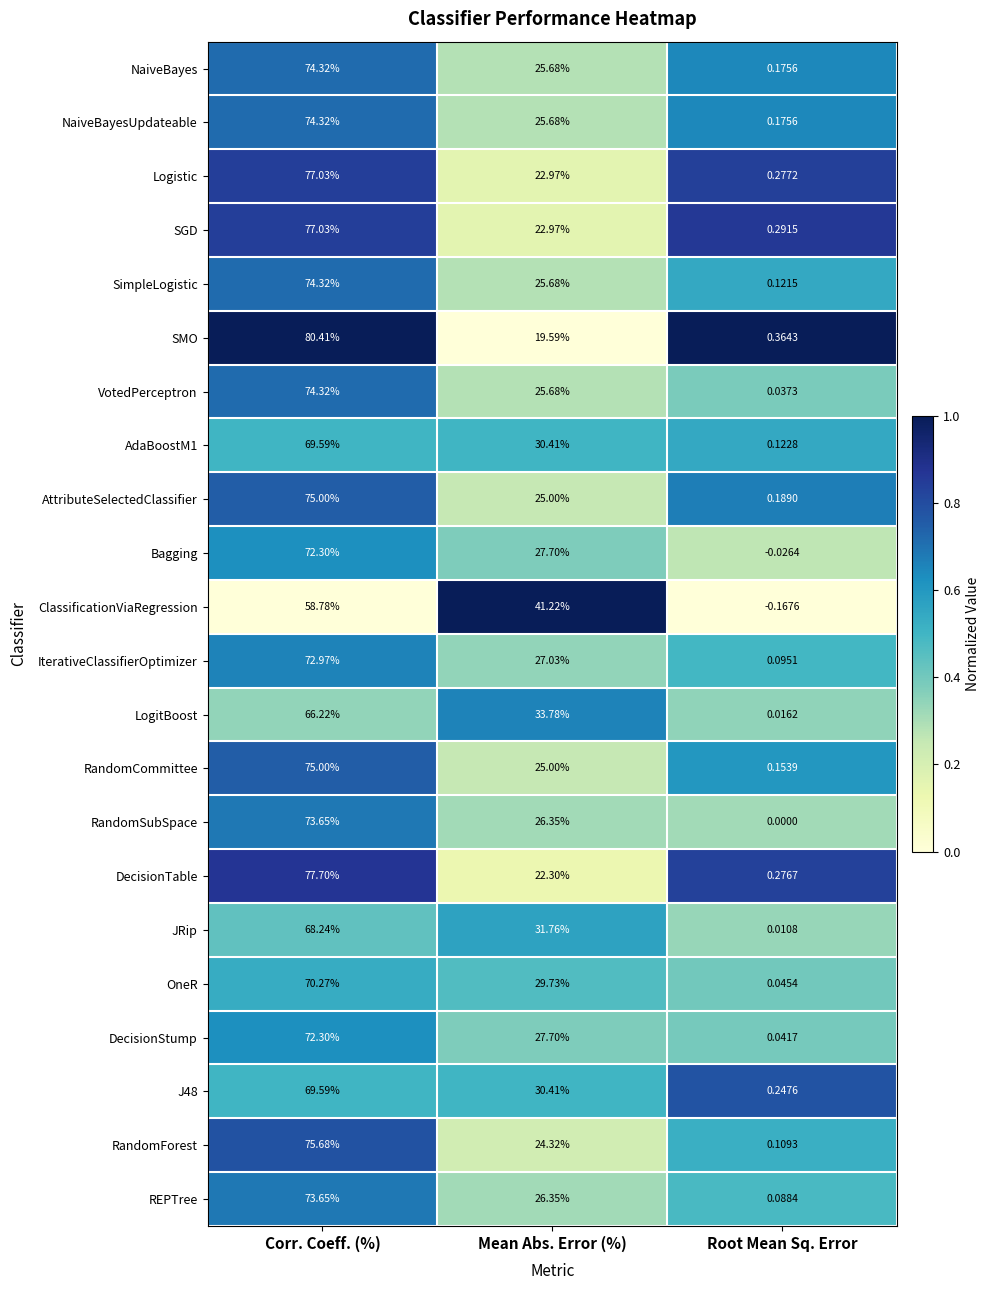

Where does the SimpleLogistic series first go above 25?

Corr. Coeff. (%)